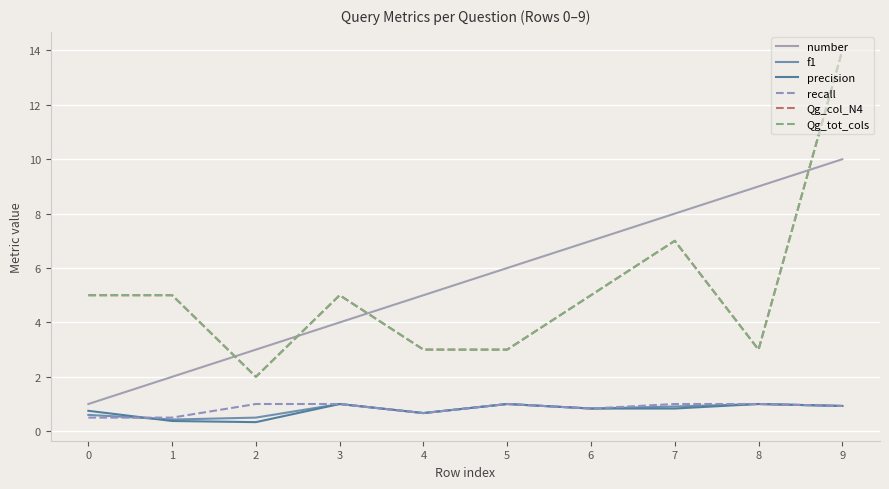

Does the chart have visible grid lines?

Yes